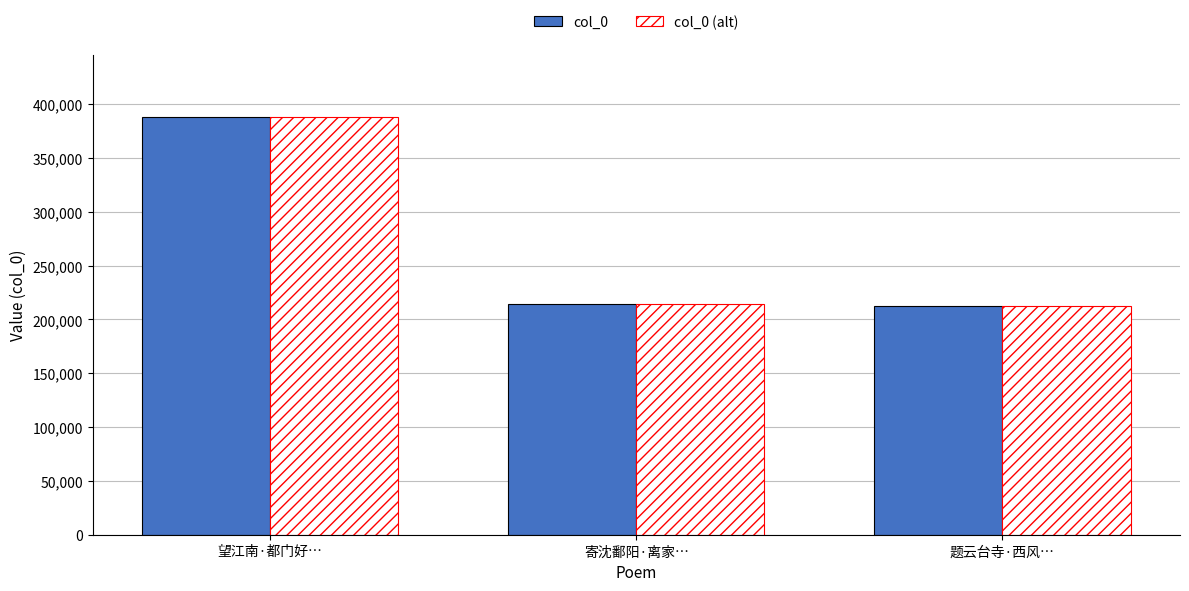

The col_0 (alt) series shows 212418 at 题云台寺·西风…. True or false?

True